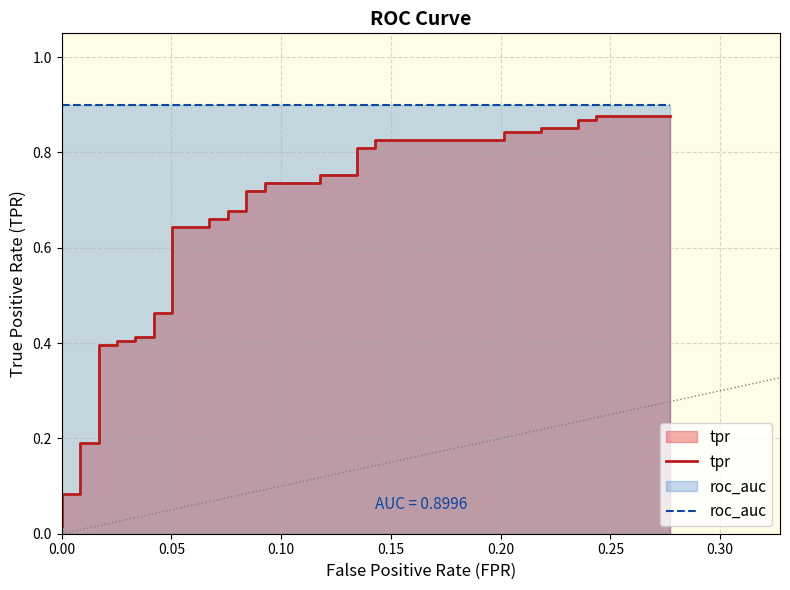

True or false: roc_auc and tpr intersect in this chart.

False